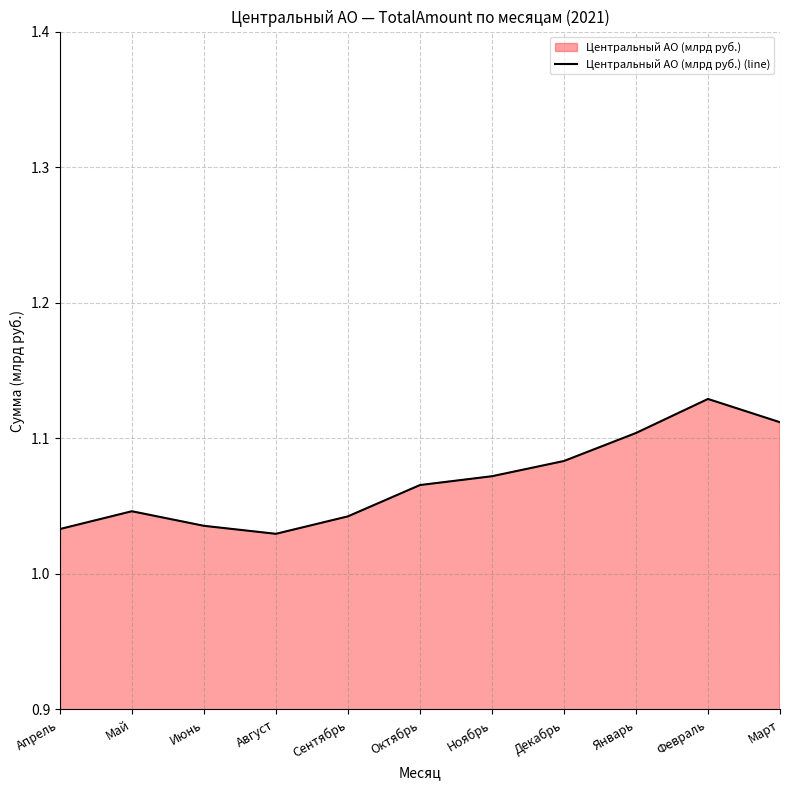

What is the value of the 7th point from the left?

1.1